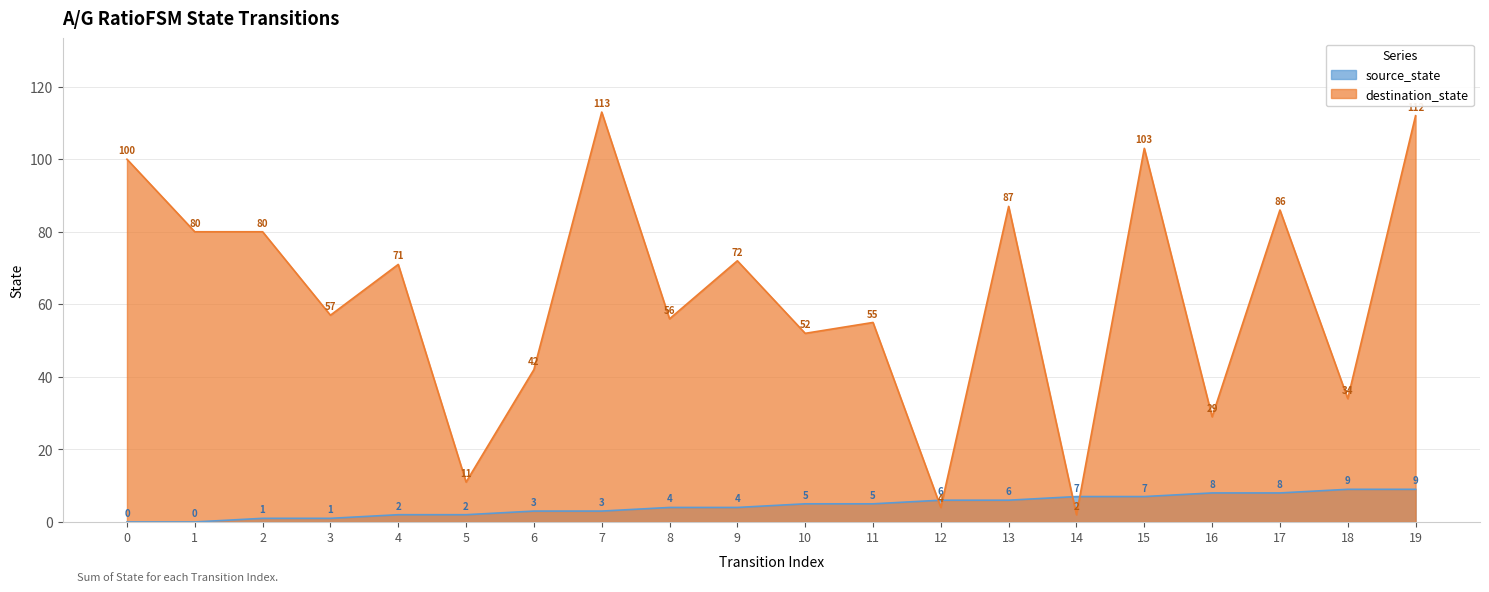

What is the difference between the second highest and minimum values in the destination_state series?

110